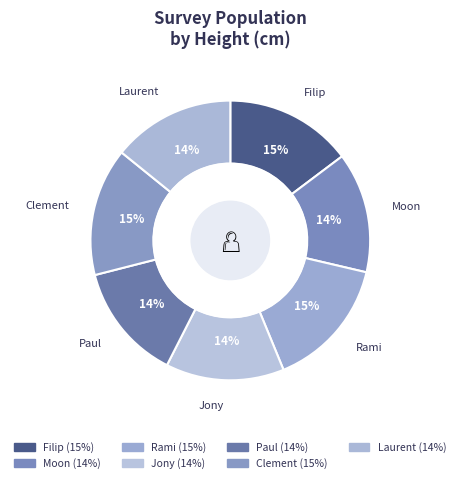

How many segments does this pie chart have?

7